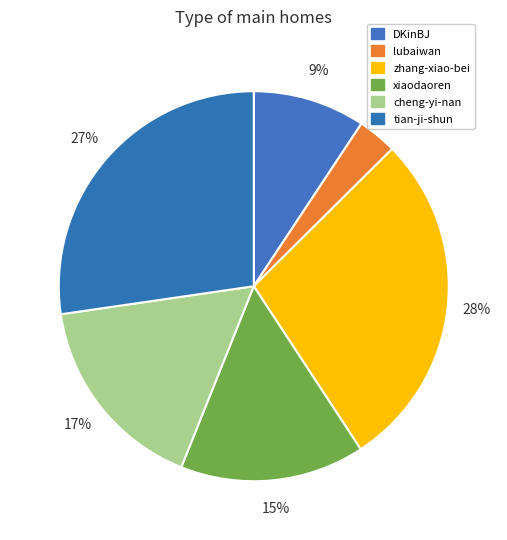

The xiaodaoren slice represents 15% of the pie. True or false?

True